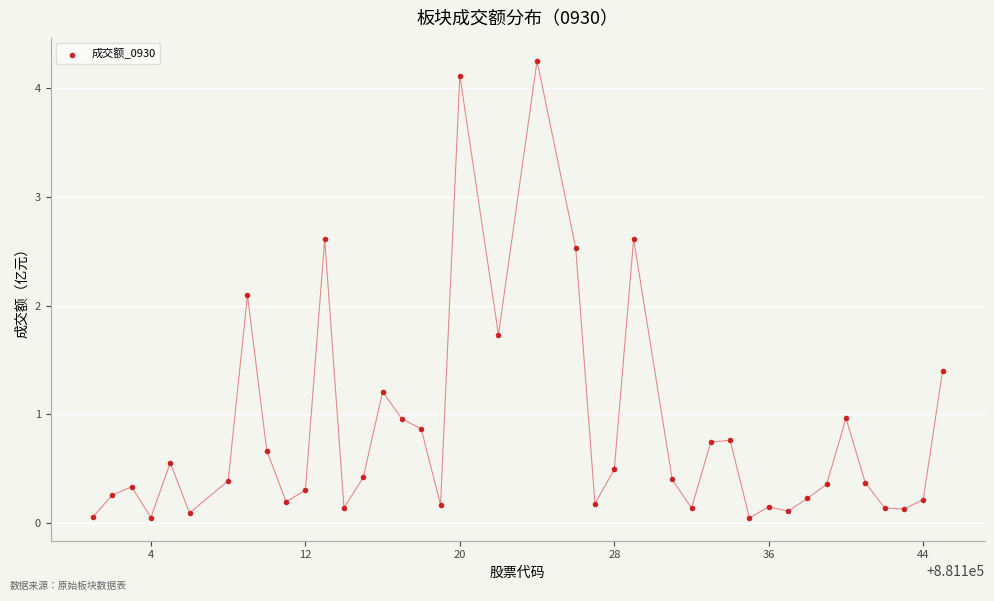

What Y value in the scatter plot is closest to 2?

2.1